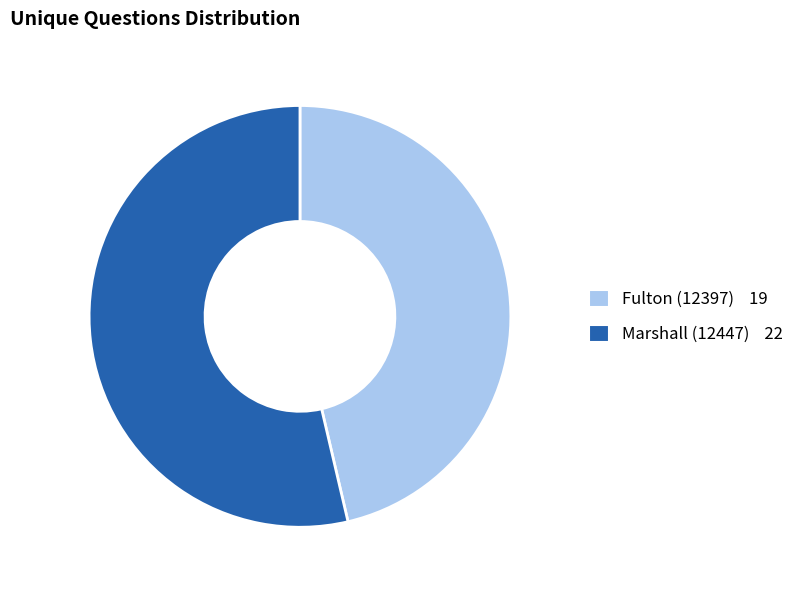

Which category accounts for the majority?

Marshall (12447)